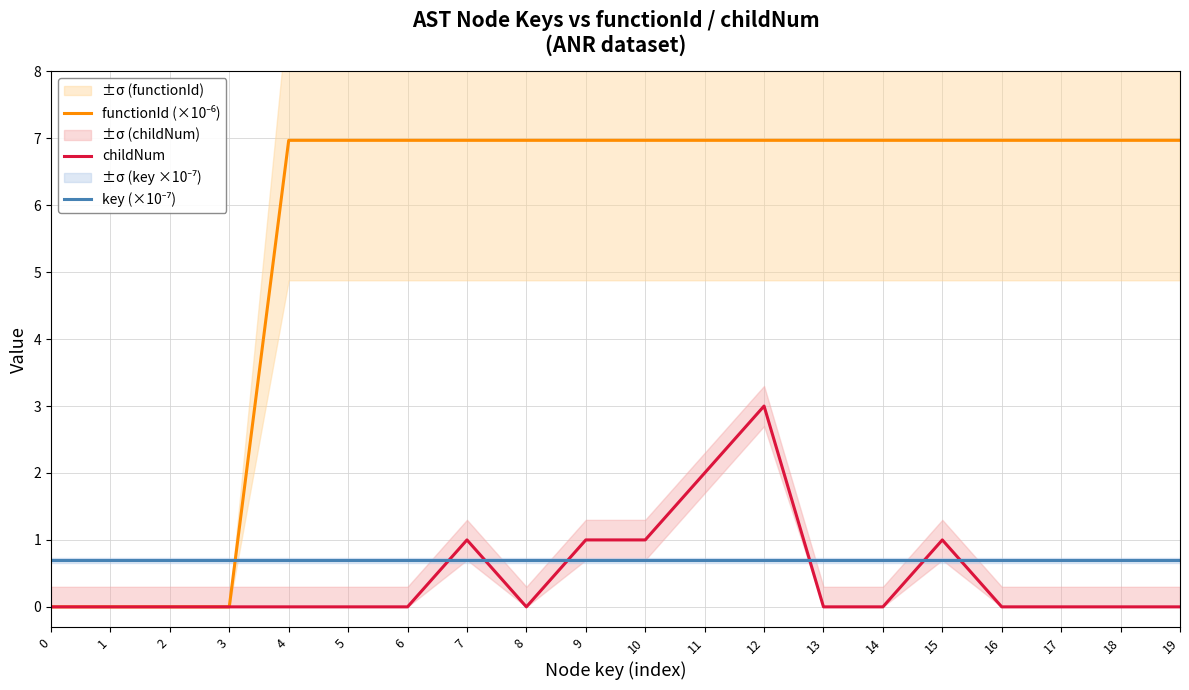

How many times do key (×10⁻⁷) and functionId (×10⁻⁶) cross each other?

1